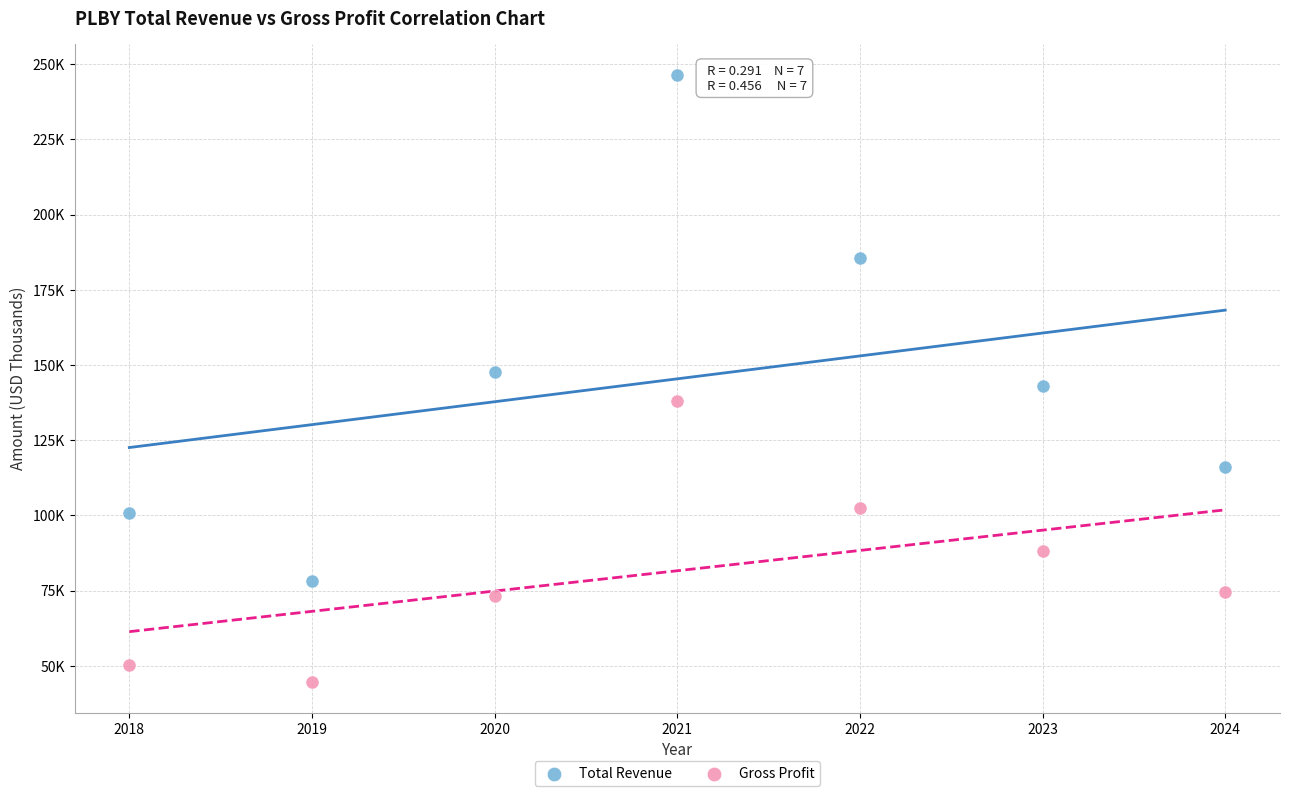

What are all the series names shown in the legend?

Total Revenue, Gross Profit